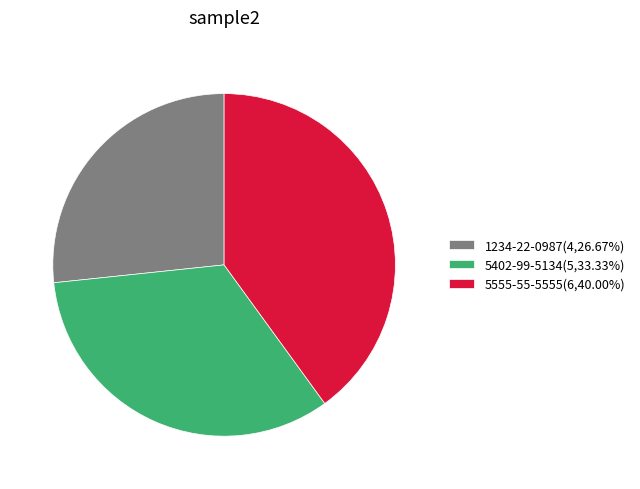

Is there any slice that represents more than half of the pie?

No